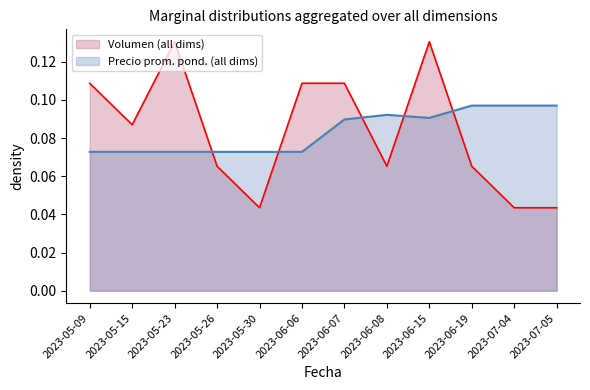

Does the chart display data point markers on the line(s)?

No